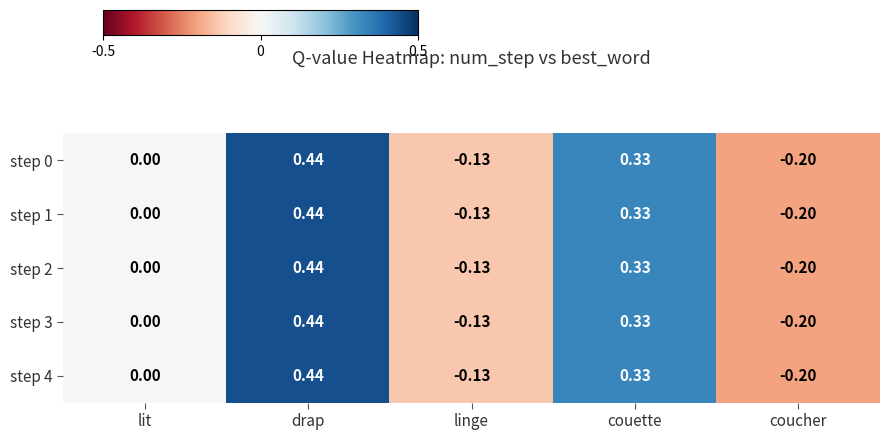

Which label corresponds to the largest value in the chart?

drap